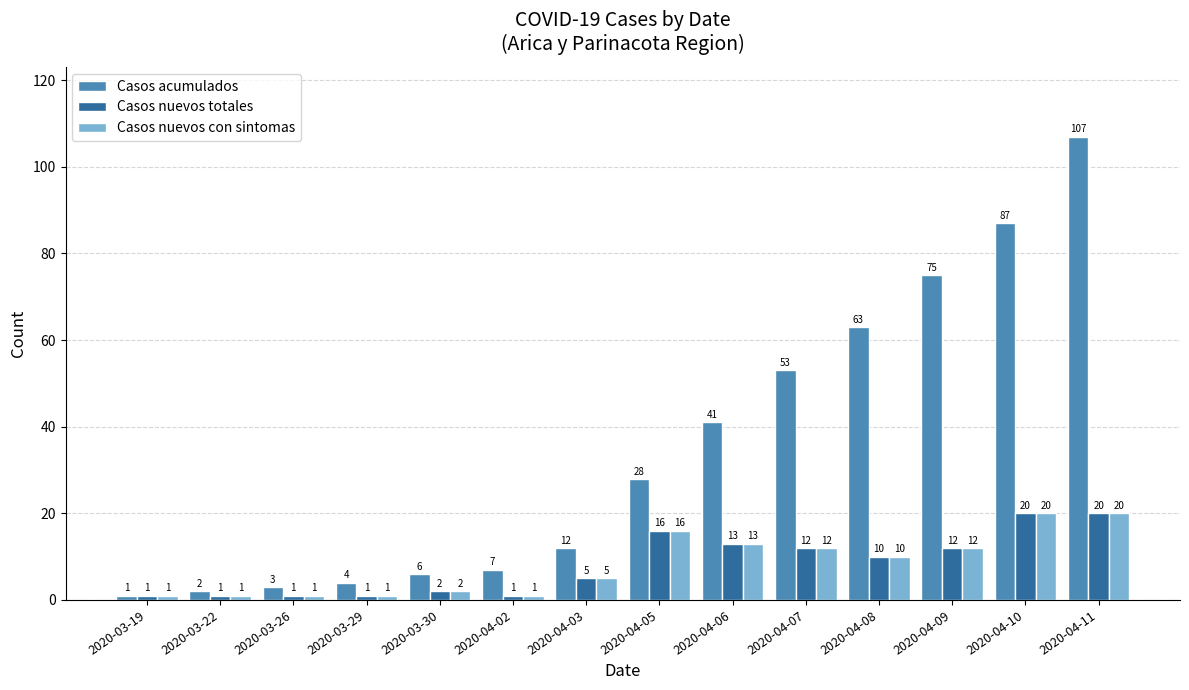

How many bars are there in each group?

3